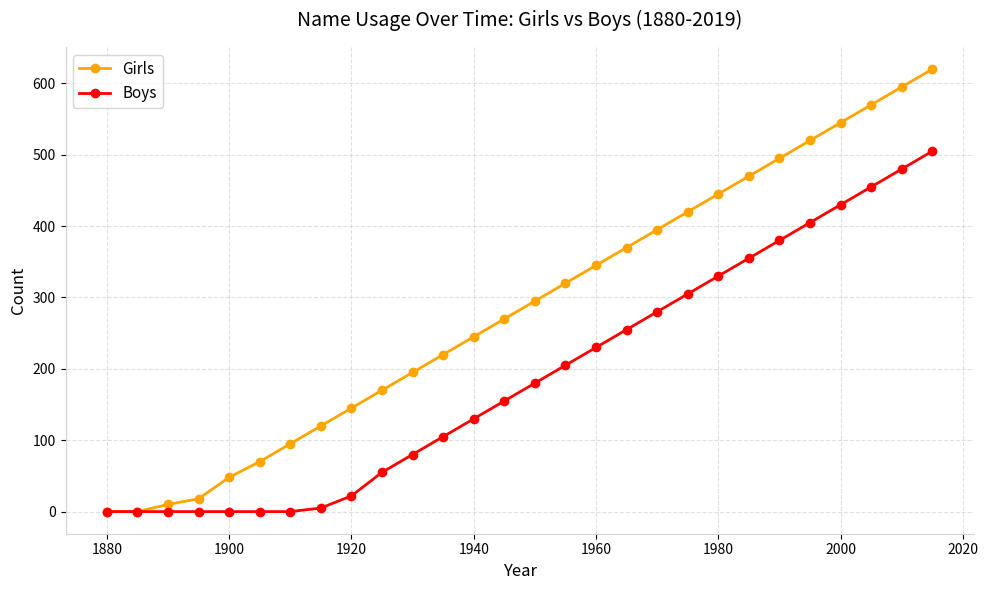

True or false: Girls has more than 1 interior local peaks.

False